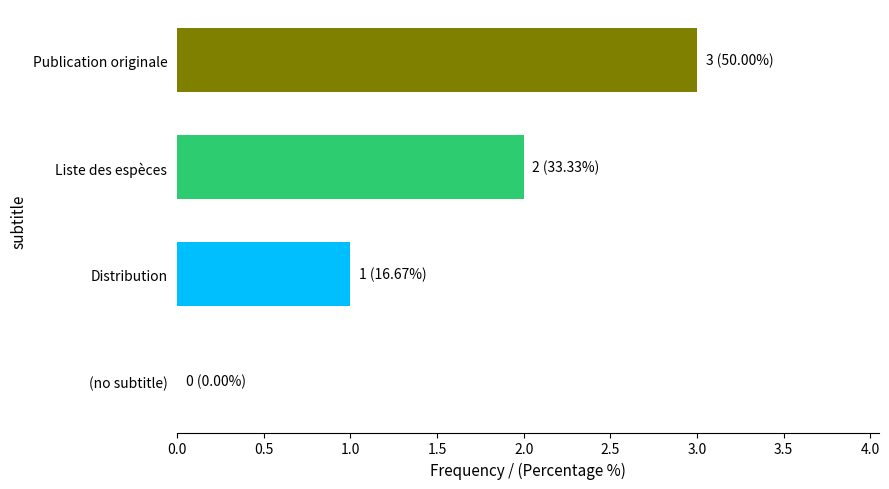

The value at Publication originale is 2. True or false?

False